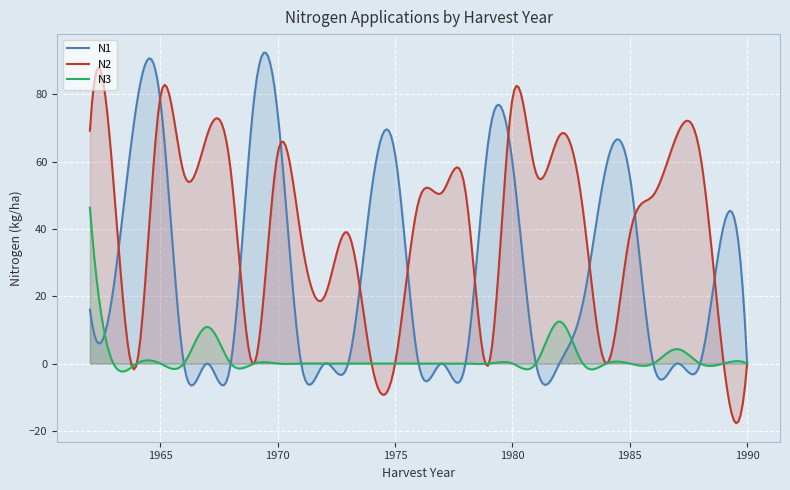

True or false: N2 and N3 cross at least once.

True